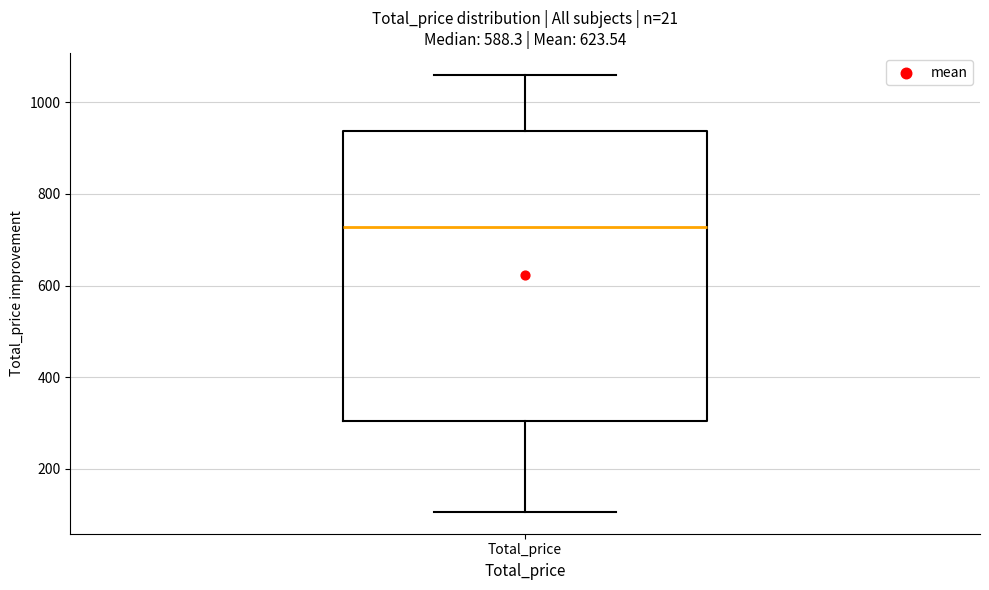

Read this box plot against the y-axis: the position of the median line, the range covered by the box, and the ends of both whiskers. The values are not printed on the chart, so give them approximately, as read against the axis.

median 720, box 300 to 940, whiskers 100 to 1060